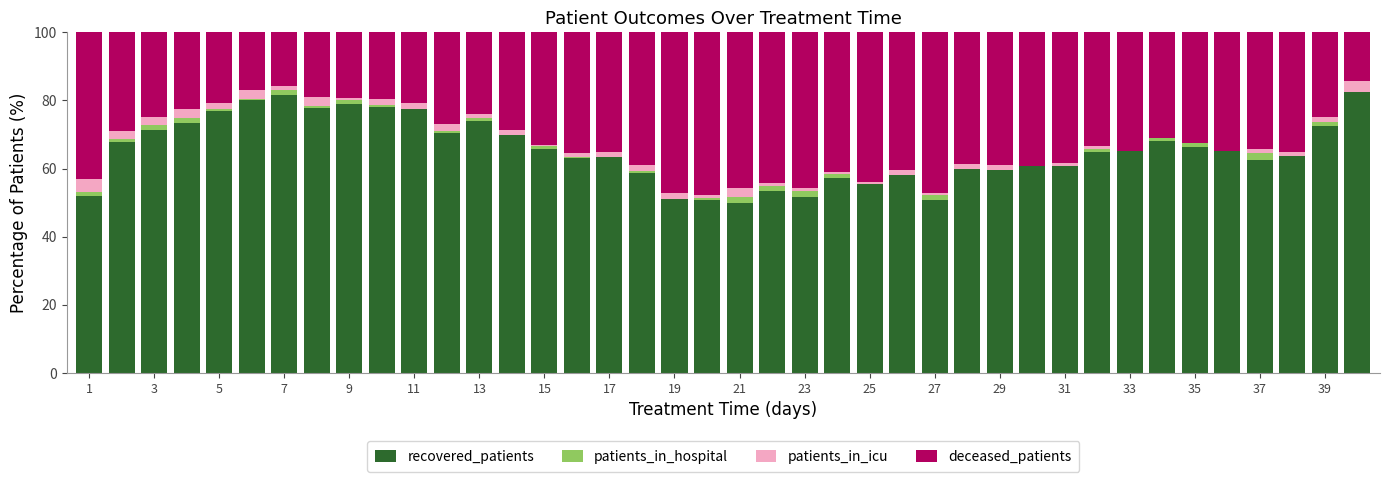

What is the sum of all recovered_patients values?

2611.5